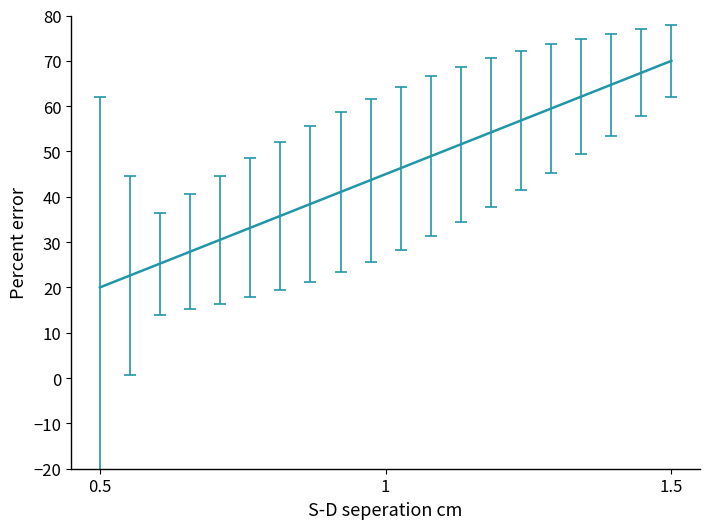

Reading right to left, extract all data points from this chart.

70.0	67.4	64.7	62.1	59.5	56.8	54.2	51.6	48.9	46.3	43.7	41.1	38.4	35.8	33.2	30.5	27.9	25.3	22.6	20.0